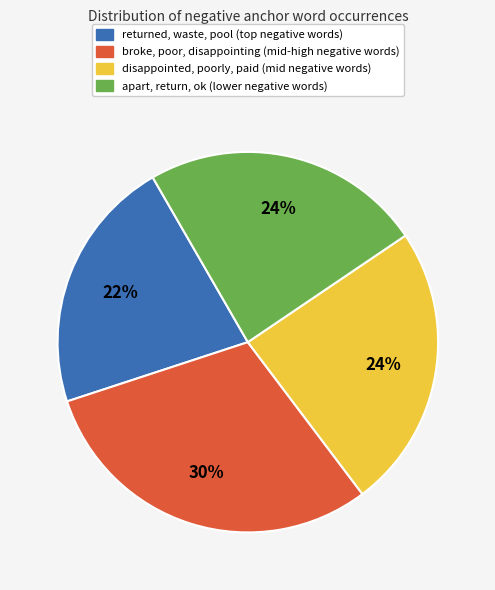

How many segments does this pie chart have?

4